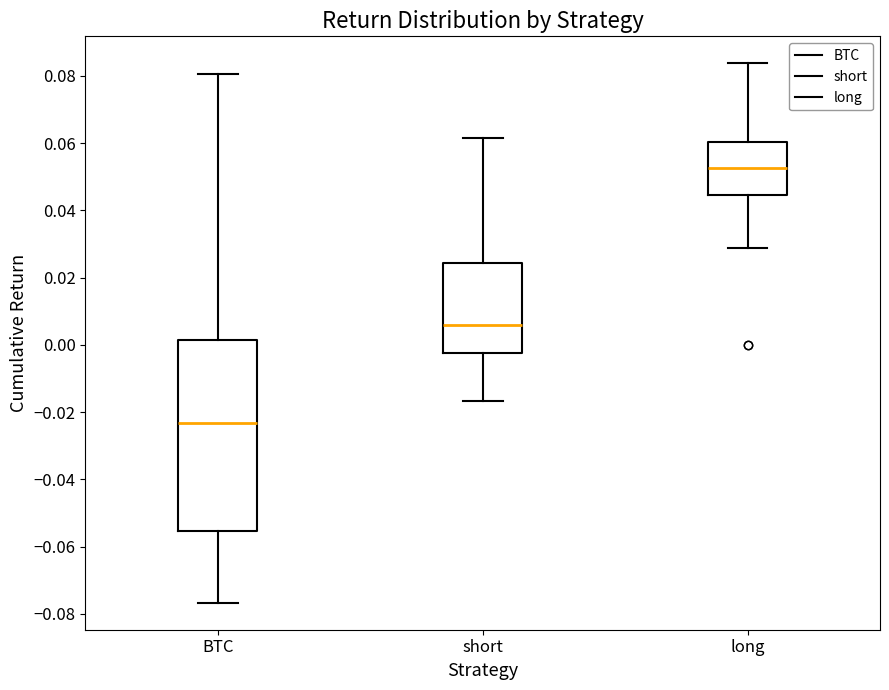

Reading left to right, transcribe this box plot: for each box, give where its median line is, the range the box spans, and where its two whiskers end, as read against the y-axis. The values are not printed on the chart, so give them approximately, as read against the axis.

BTC: median -0.024, box -0.056 to 0.002, whiskers -0.076 to 0.080
short: median 0.006, box -0.002 to 0.024, whiskers -0.016 to 0.062
long: median 0.052, box 0.044 to 0.060, whiskers 0.028 to 0.084